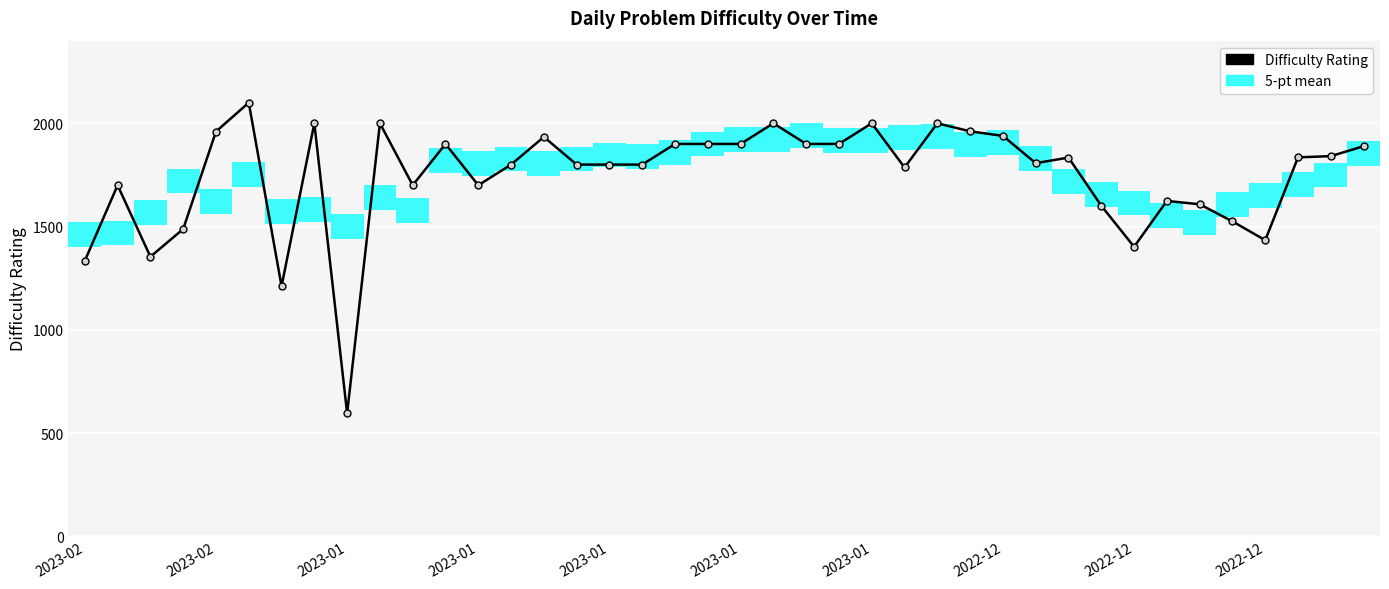

What is the change in value from 2022-12 to 39?

-111